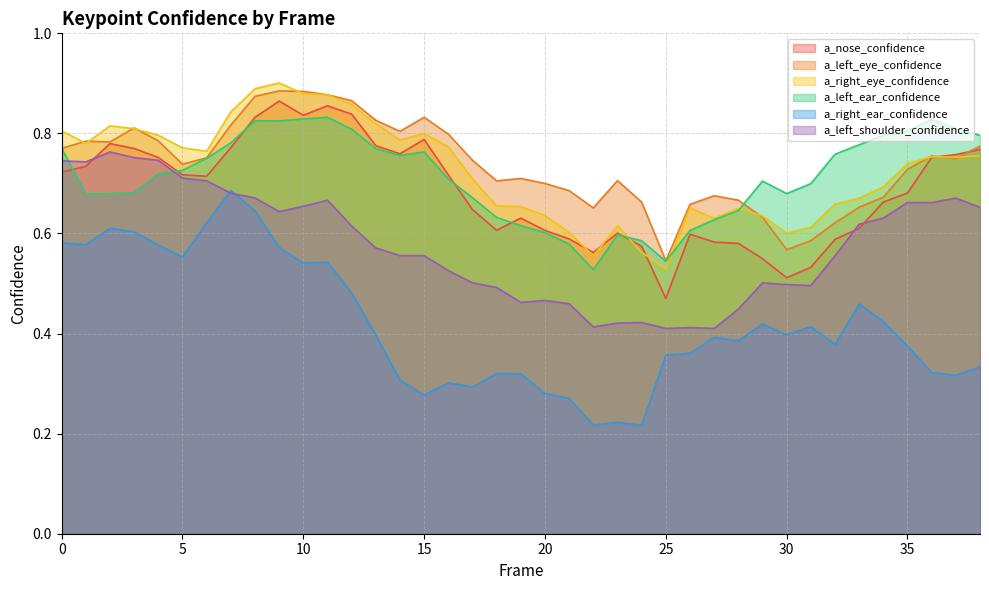

Rank the series at 13 from lowest to highest value.

a_right_ear_confidence, a_left_shoulder_confidence, a_left_ear_confidence, a_nose_confidence, a_right_eye_confidence, a_left_eye_confidence